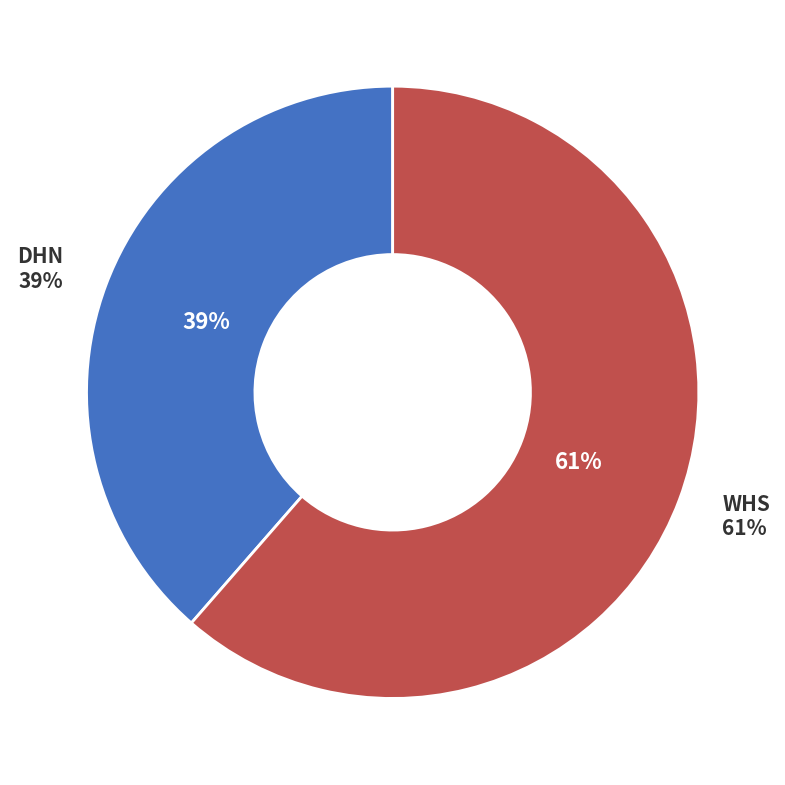

Rank the categories by value from lowest to highest.

DHN, WHS